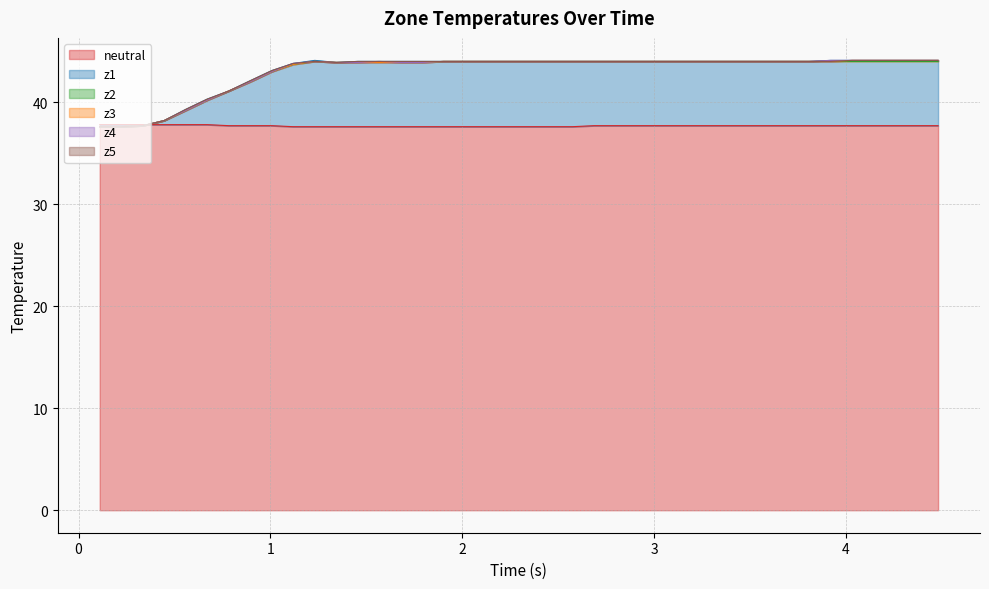

What is the maximum value for neutral?

37.8